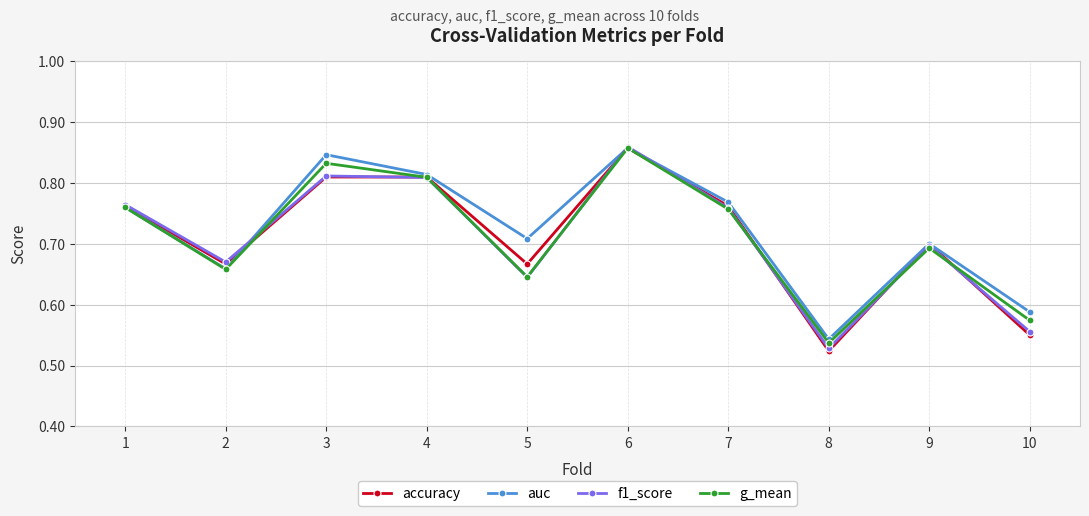

Which category has the lowest value in the f1_score series?

8